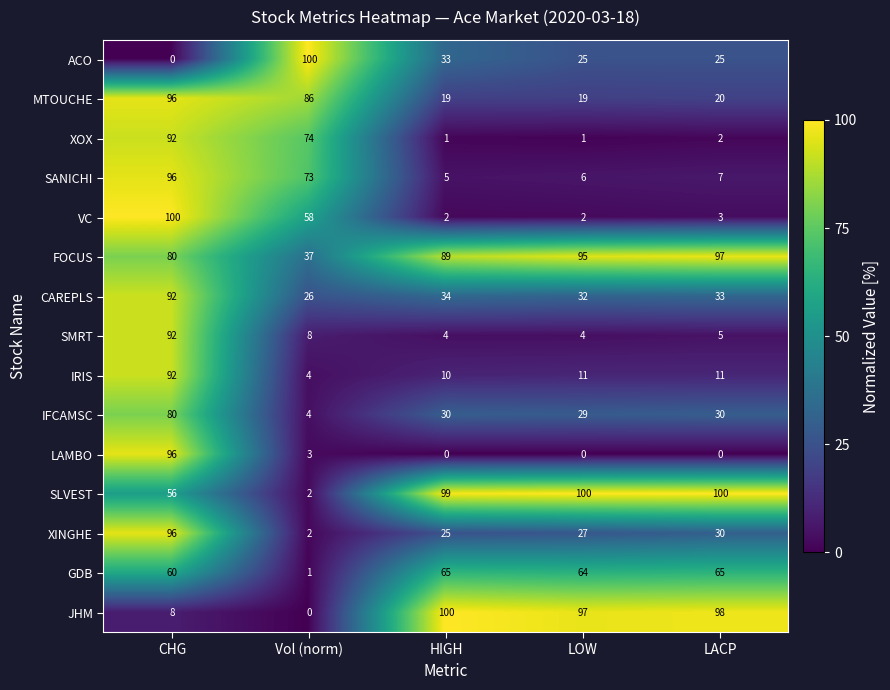

Between CHG and LACP, which series saw the biggest shift?

VC